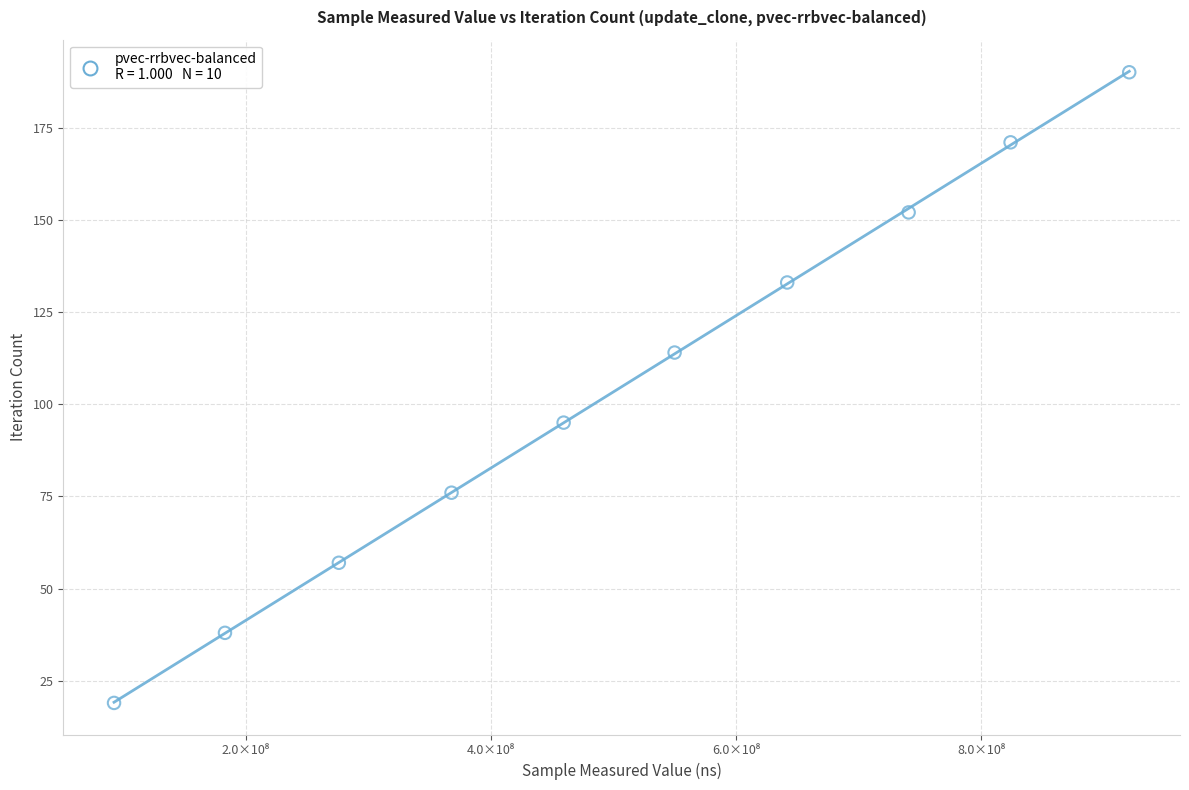

What is the range of Y values (max minus min)?

171